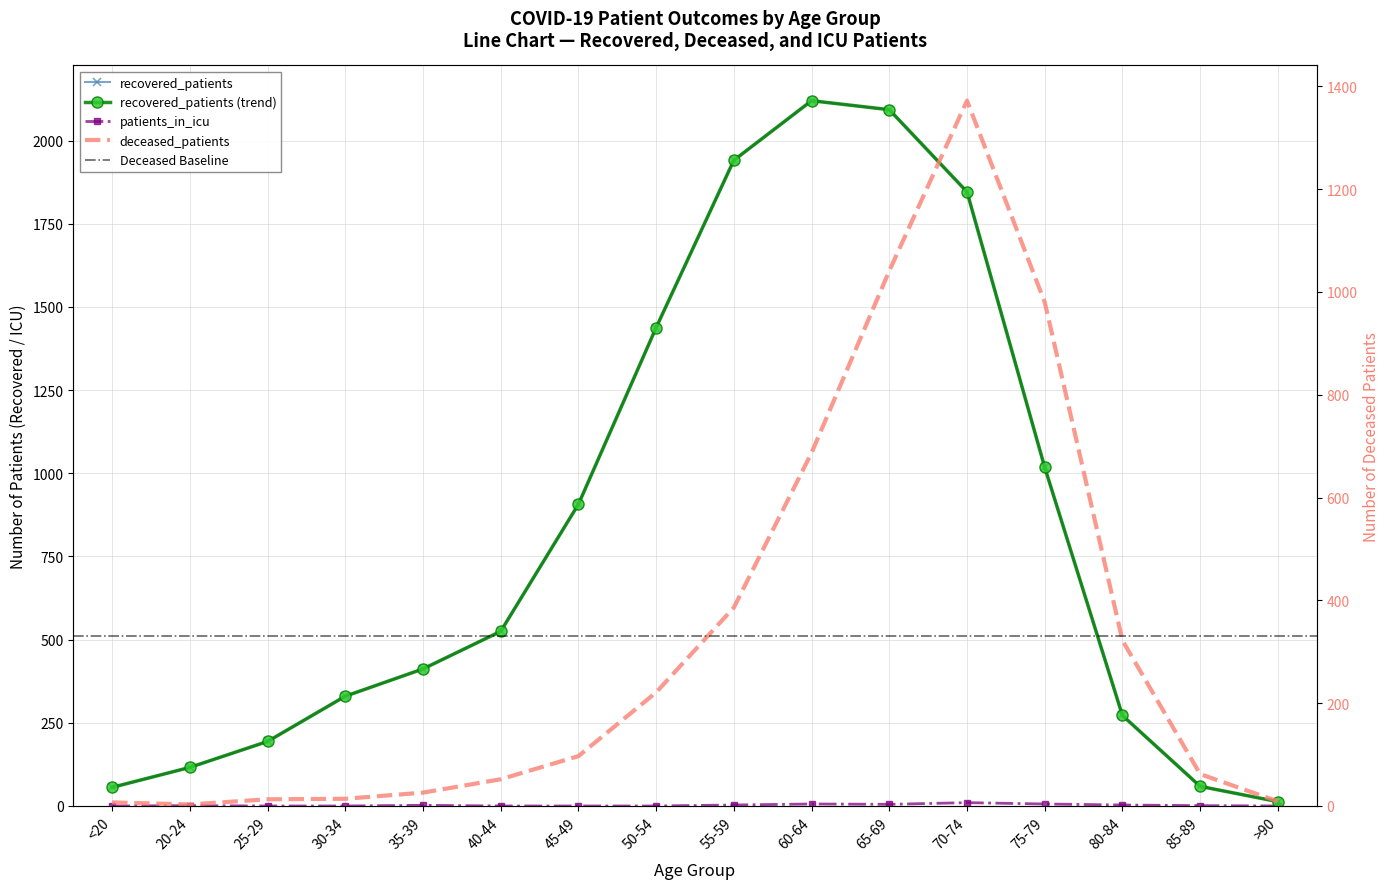

True or false: deceased_patients and patients_in_icu intersect in this chart.

False